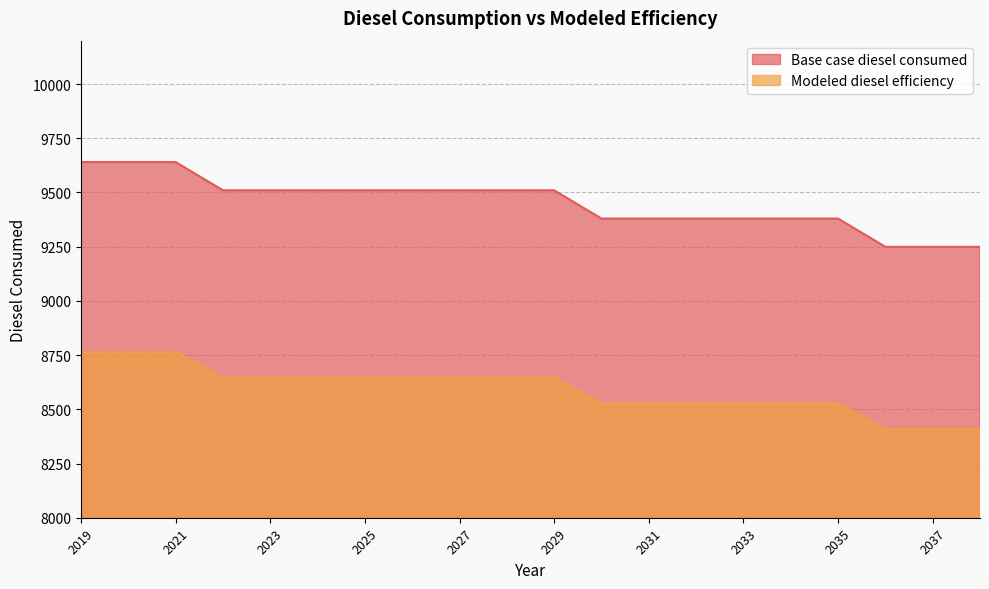

What are all the series names shown in the legend?

Base case diesel consumed, Modeled diesel efficiency